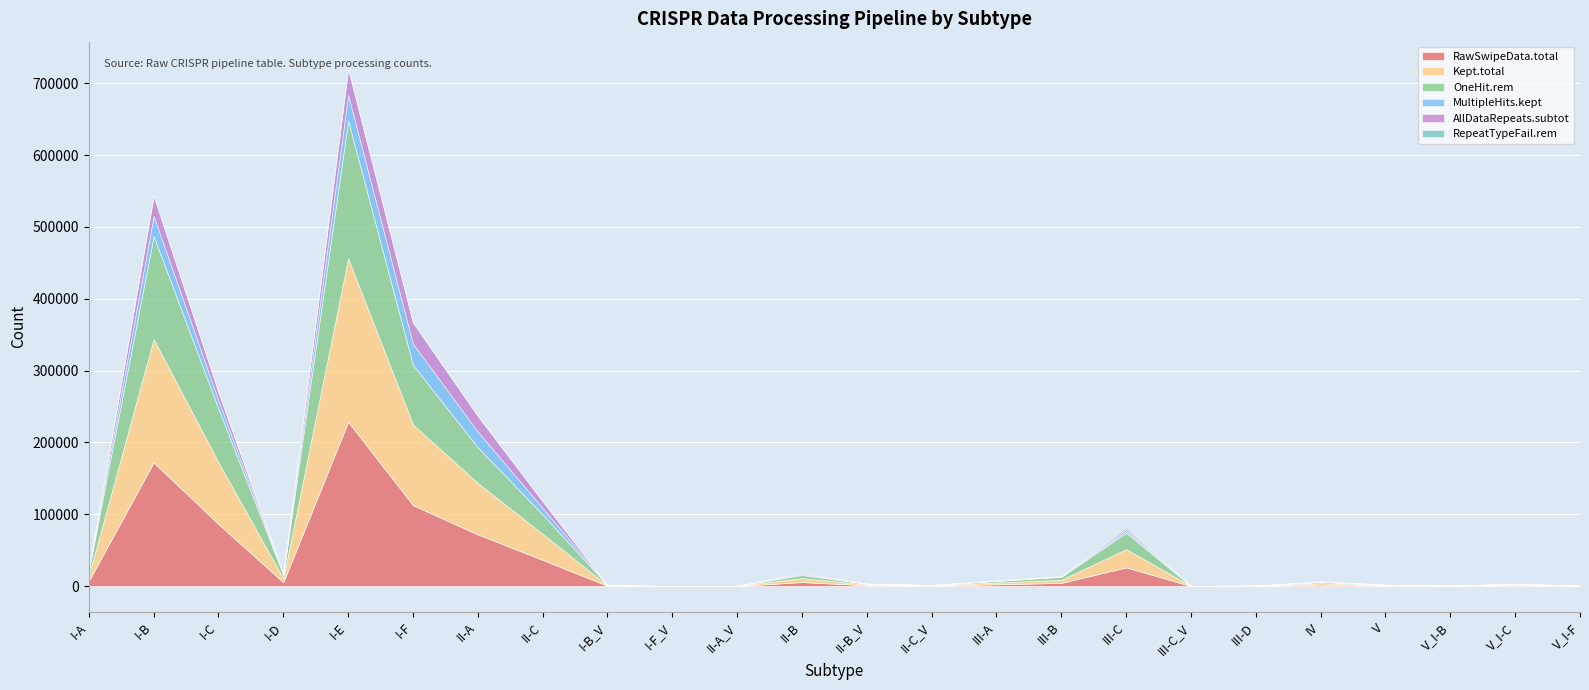

True or false: OneHit.rem has more than 2 interior local peaks.

True